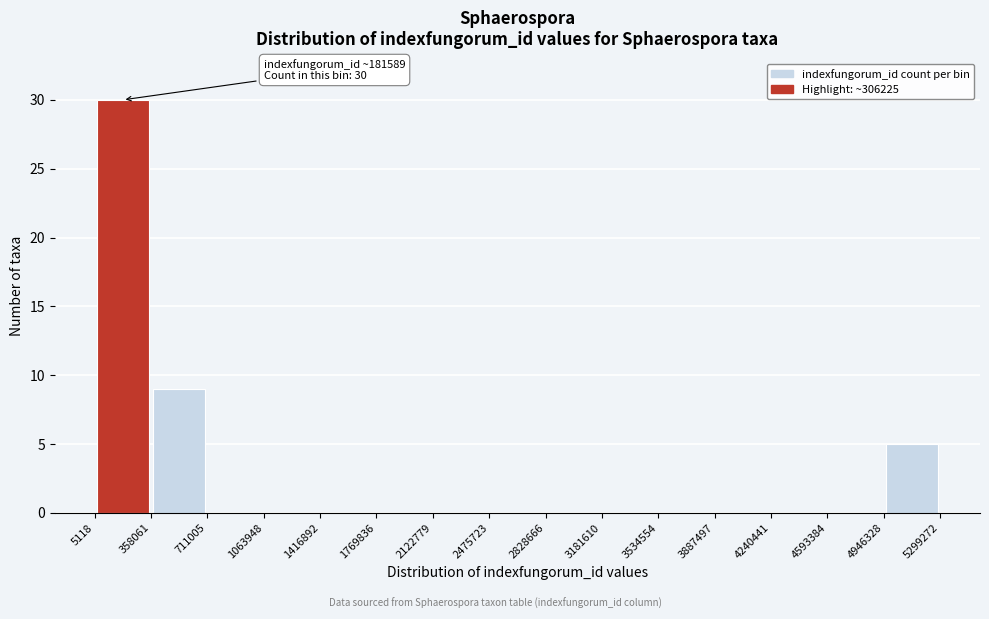

Which range on the x-axis has the tallest bar?

5118 to 358061